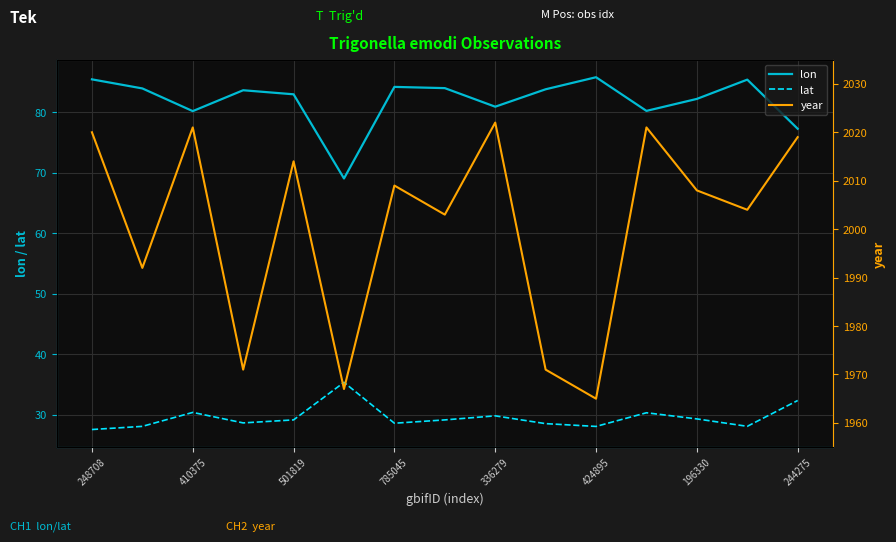

True or false: lon has a value of 80.2 at 11.

True